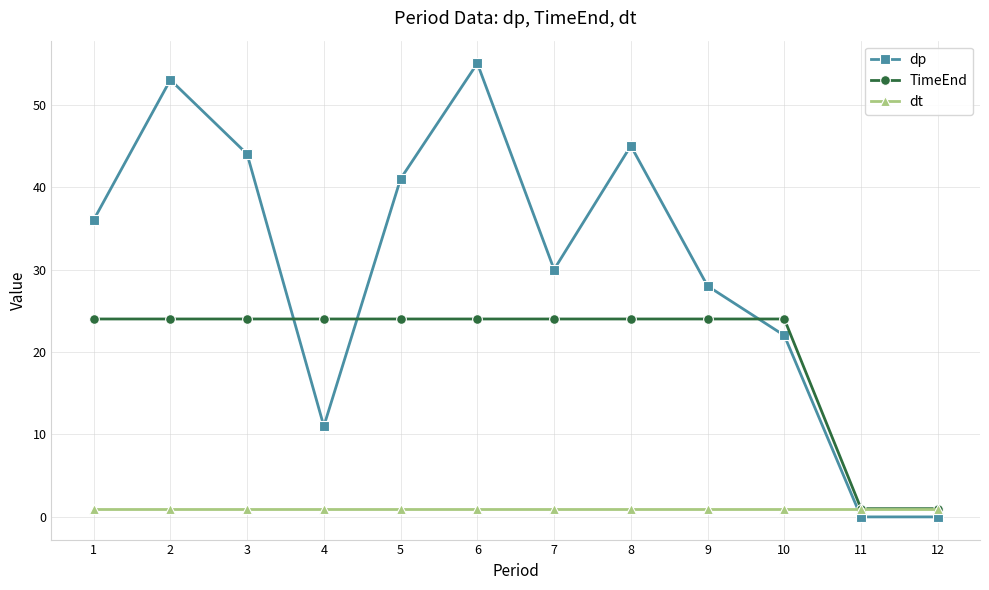

How many lines are shown in the chart?

3